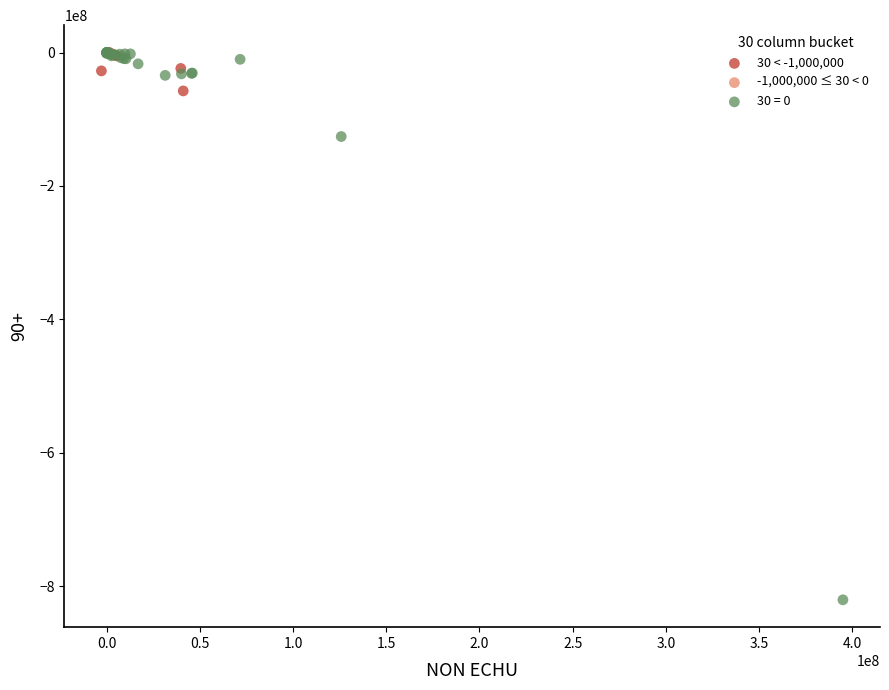

Which series reaches the minimum Y coordinate?

30 = 0